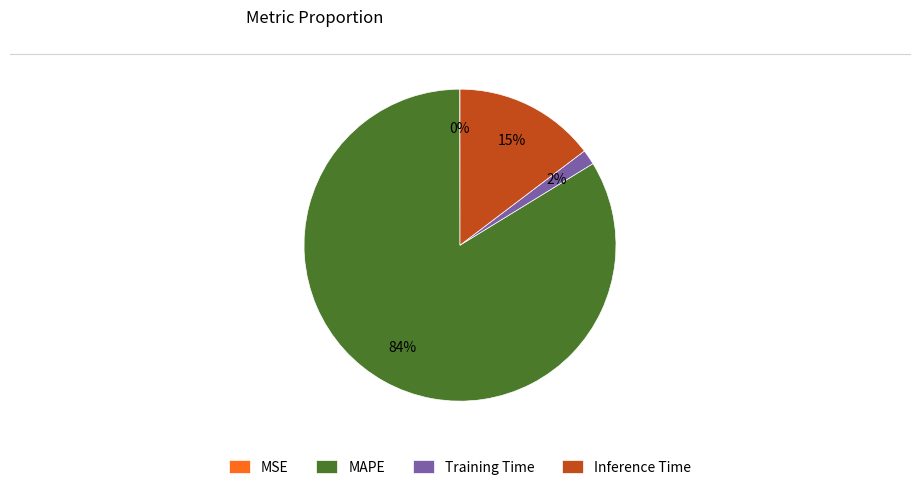

To the nearest percent, what percentage of the pie is Inference Time?

15%